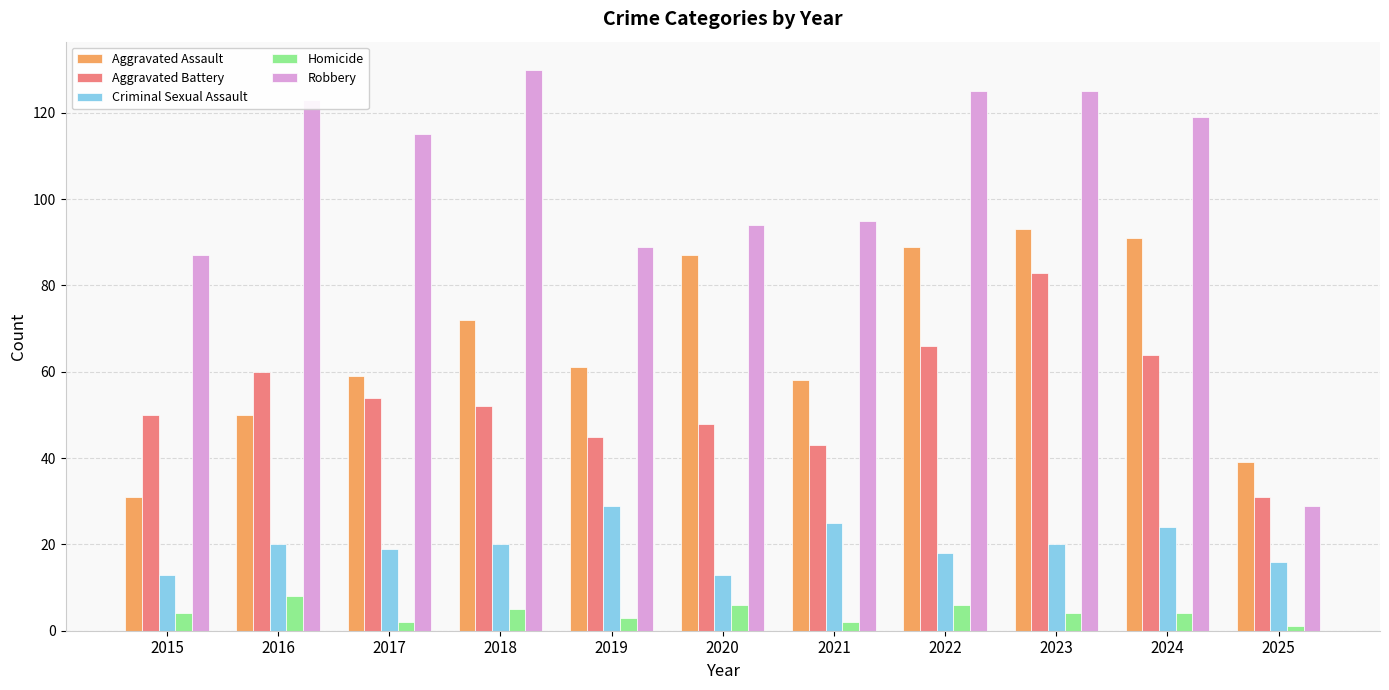

What is the difference between the highest and lowest values at 2015?

83